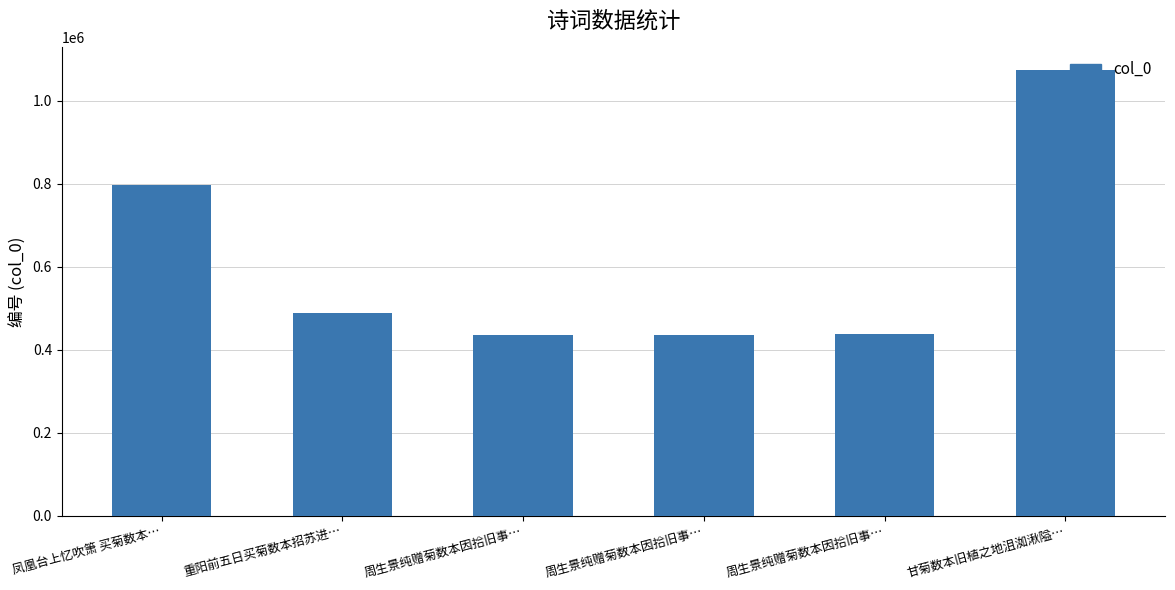

At which label is the value closest to 755516?

凤凰台上忆吹箫 买菊数本…